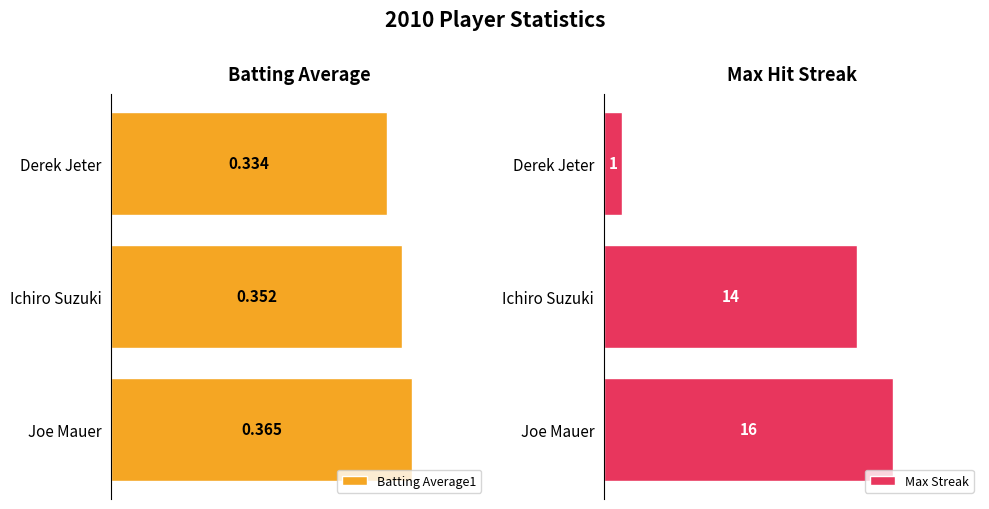

Rank the categories by Max Streak value from lowest to highest.

Derek Jeter, Ichiro Suzuki, Joe Mauer